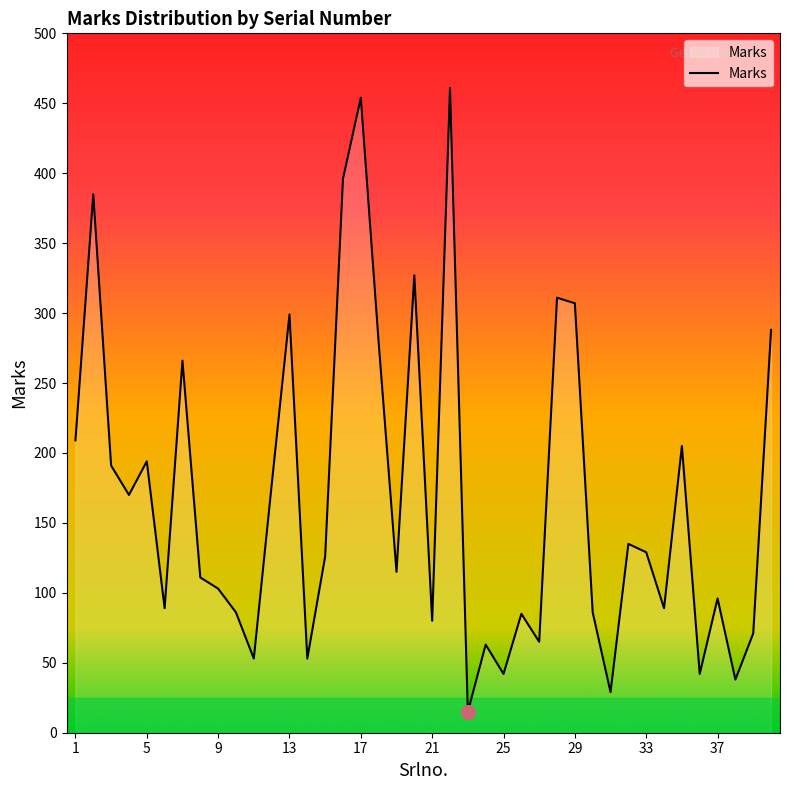

What is the difference between the maximum and minimum values?

446